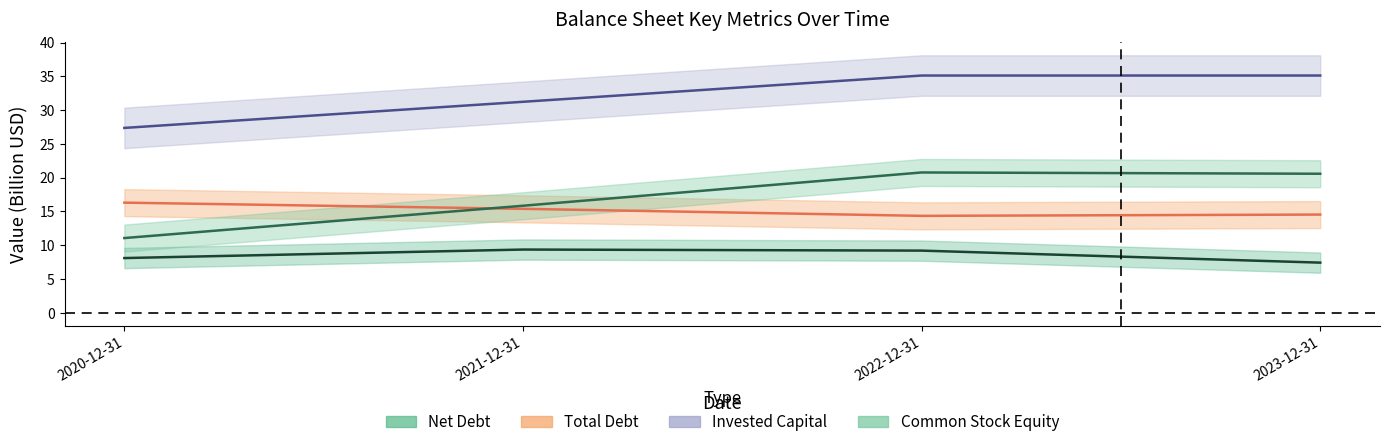

What value does the Total Debt series have at 2020-12-31?

16.3